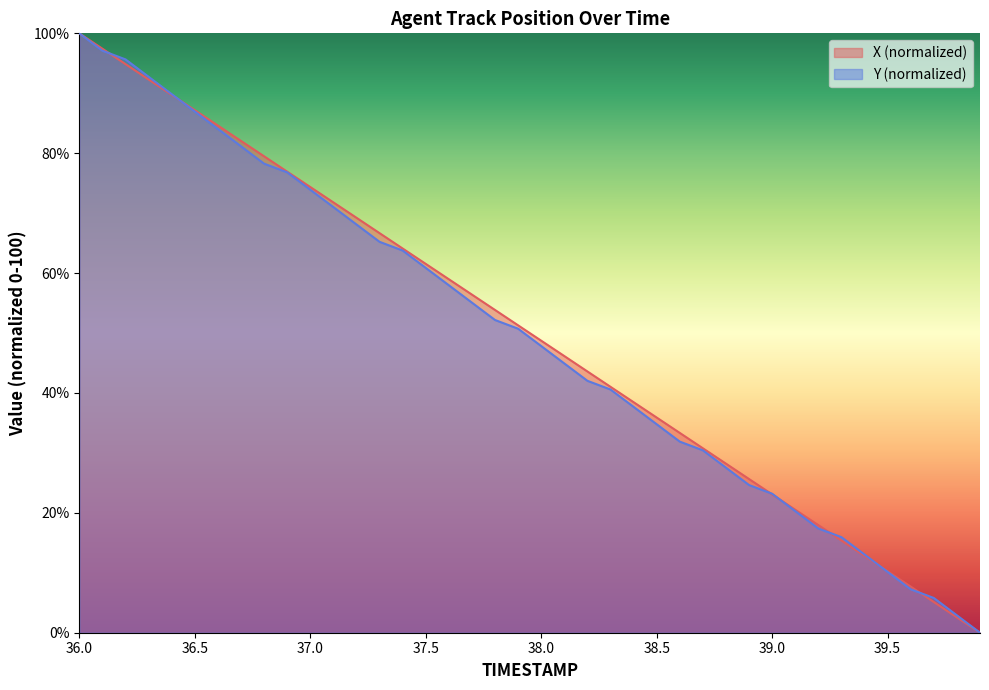

What is the greatest value displayed?

100.0